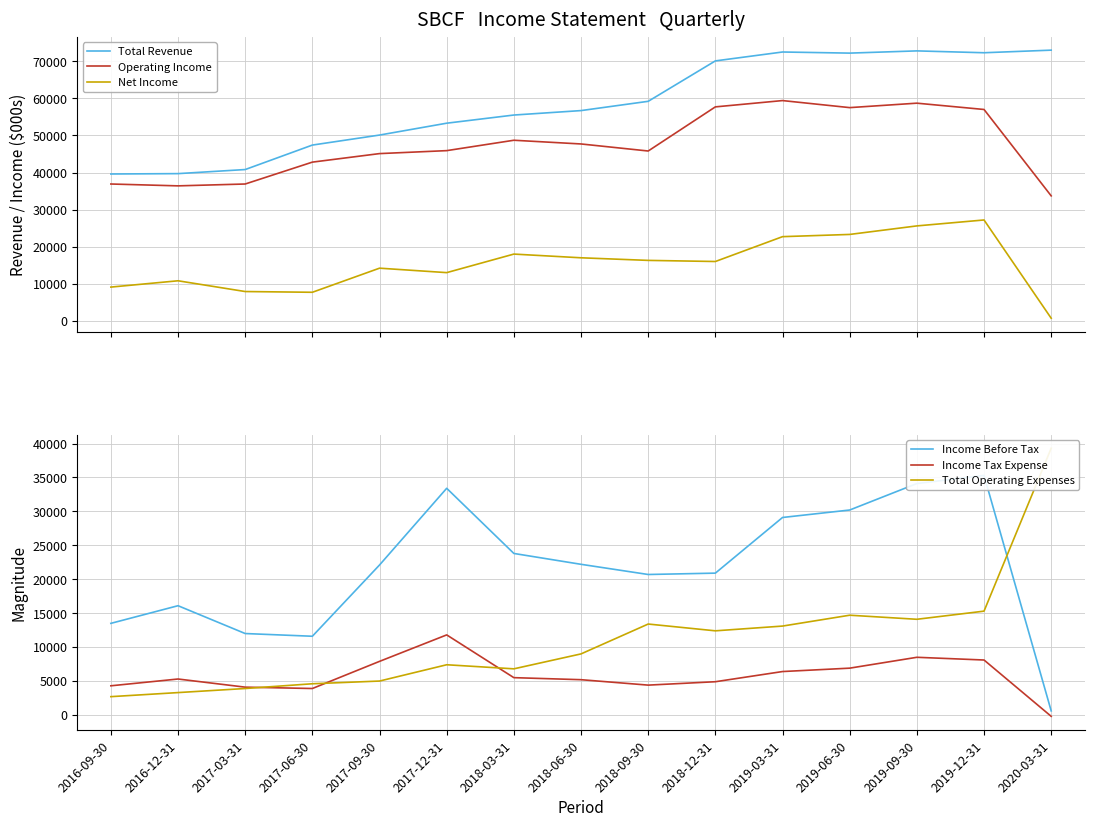

How many interior local valleys does the Operating Income series have?

3